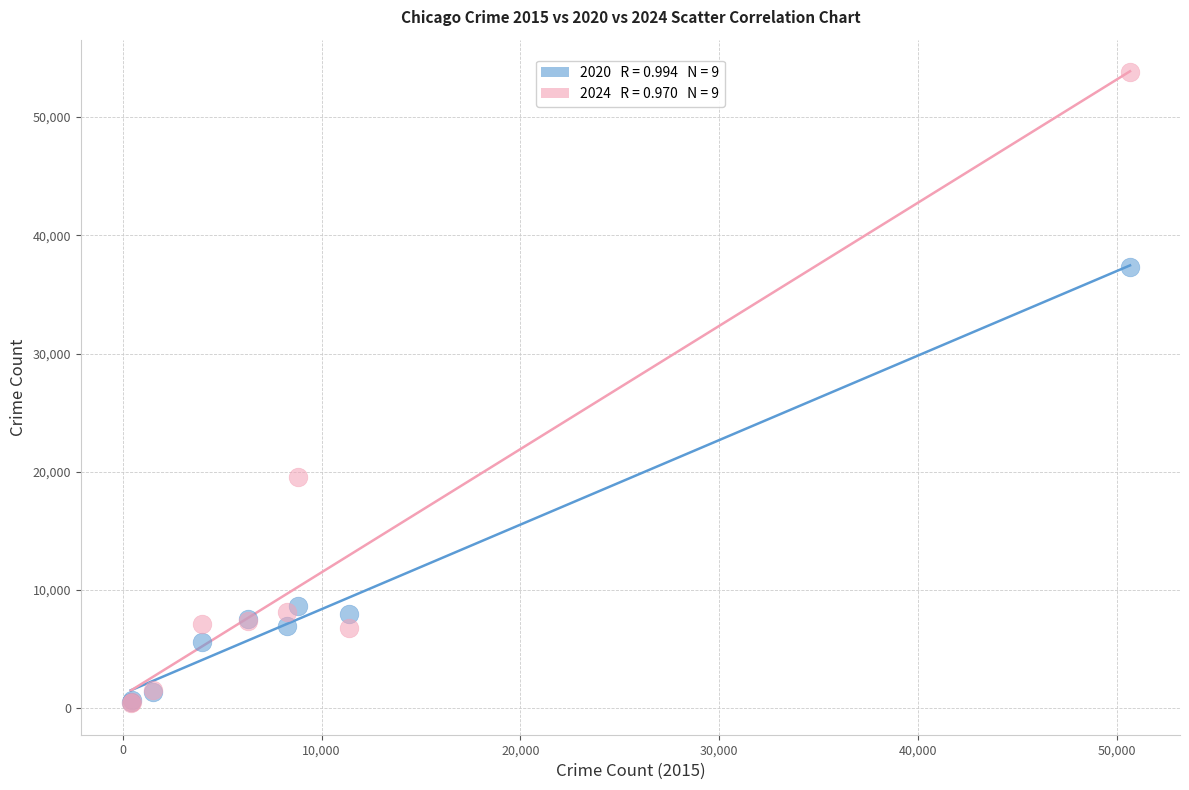

Across all series, what Y value is closest to 27129?

19563